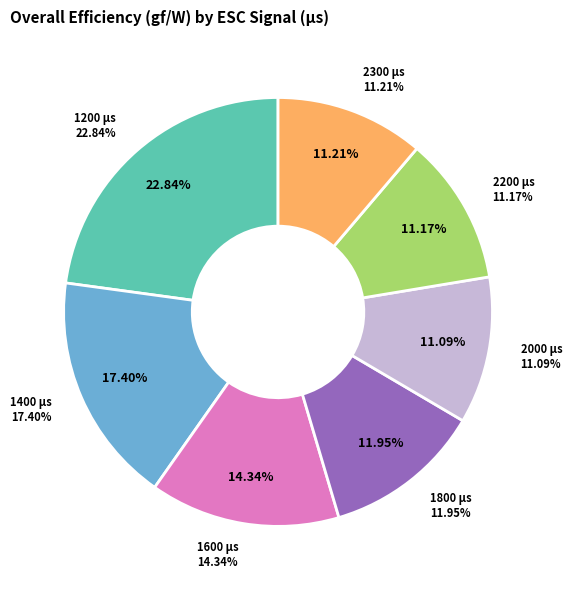

Is there any slice that represents more than half of the pie?

No